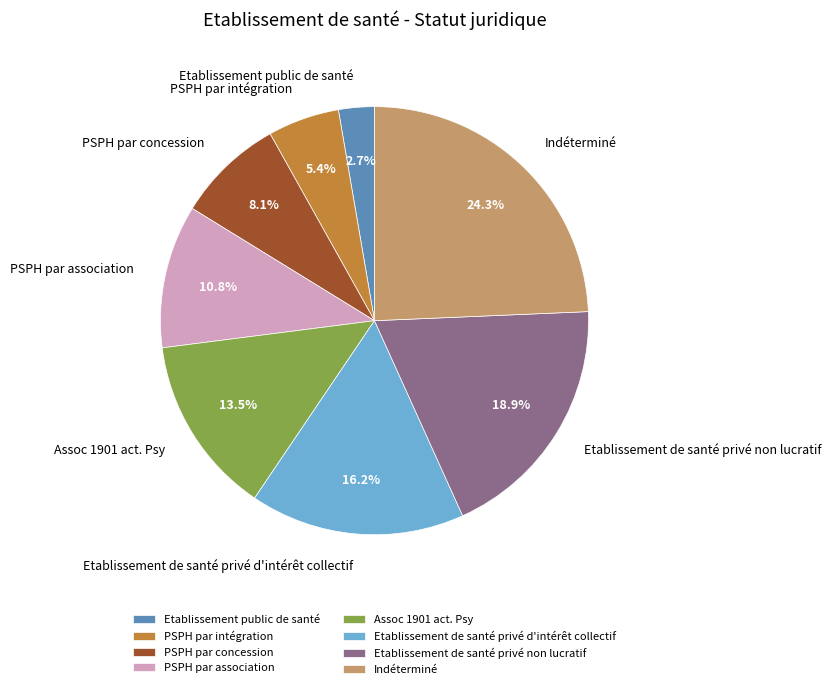

What percentage is the Indéterminé slice, to the nearest percent?

24%